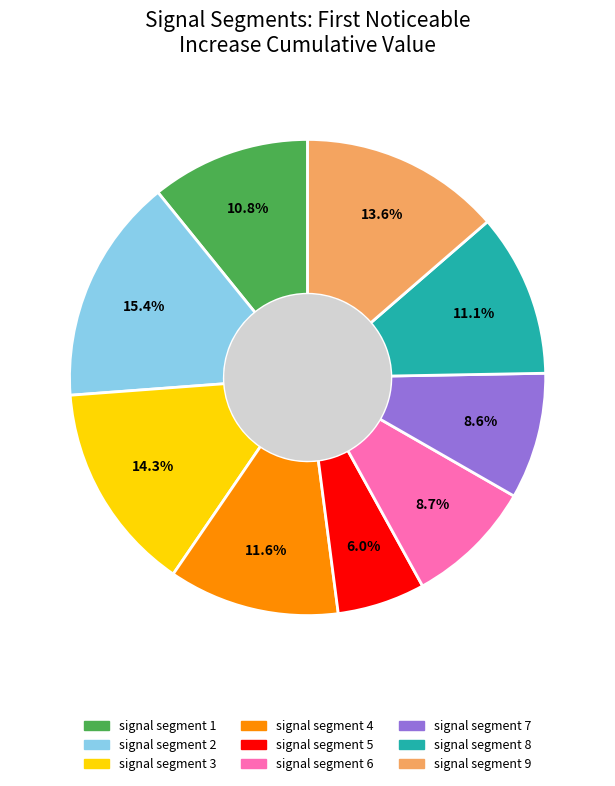

Does any single category account for the majority?

No